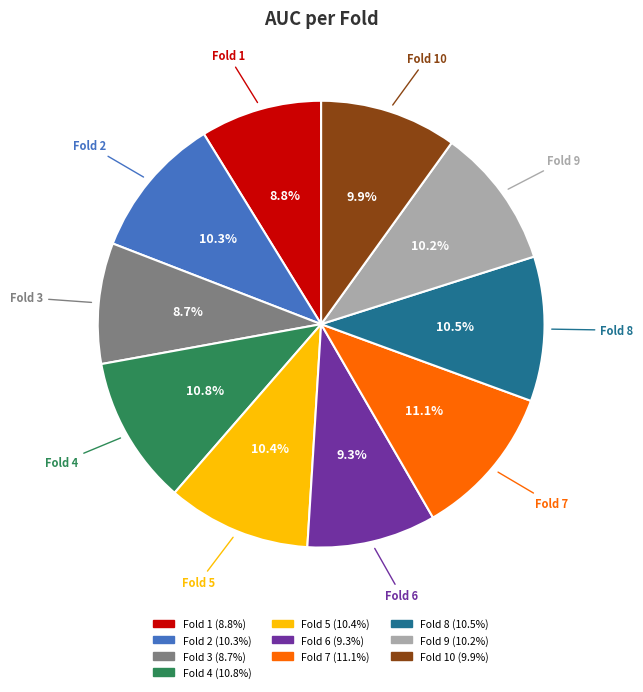

Is there a majority slice in this chart?

No